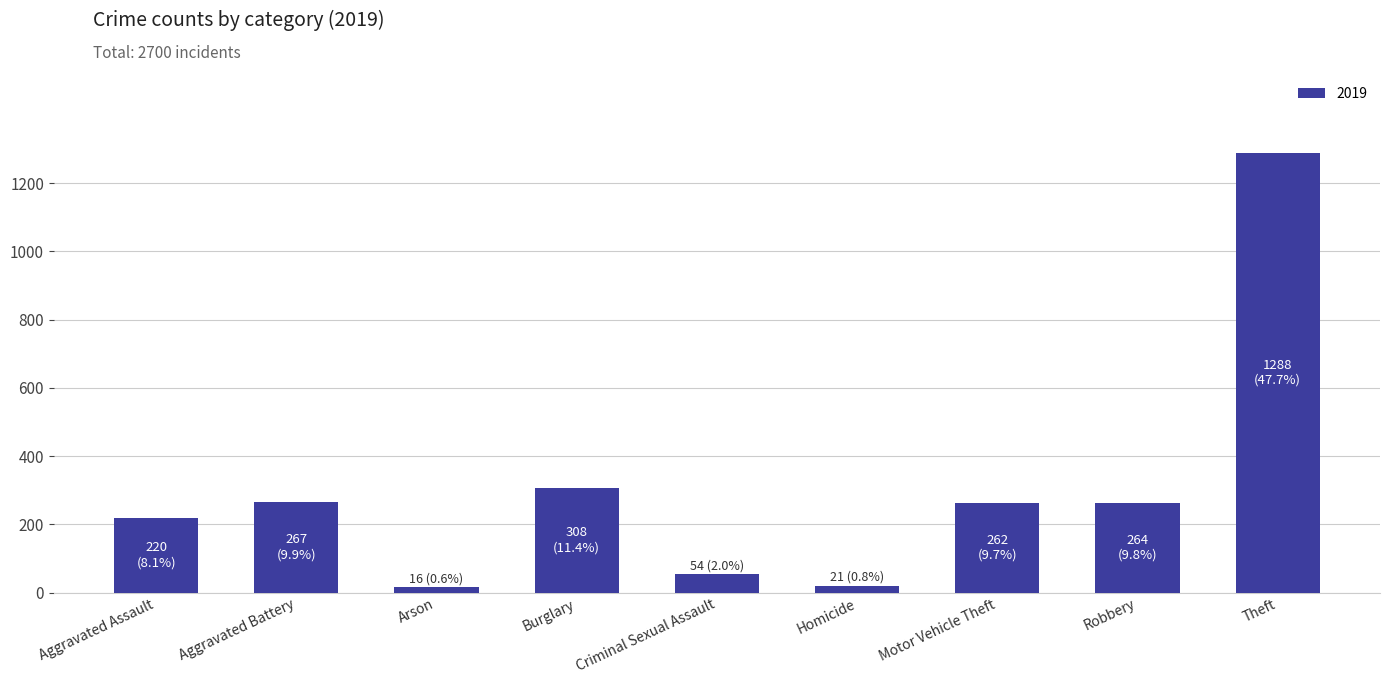

Where is the data nearest to the value 652?

Burglary